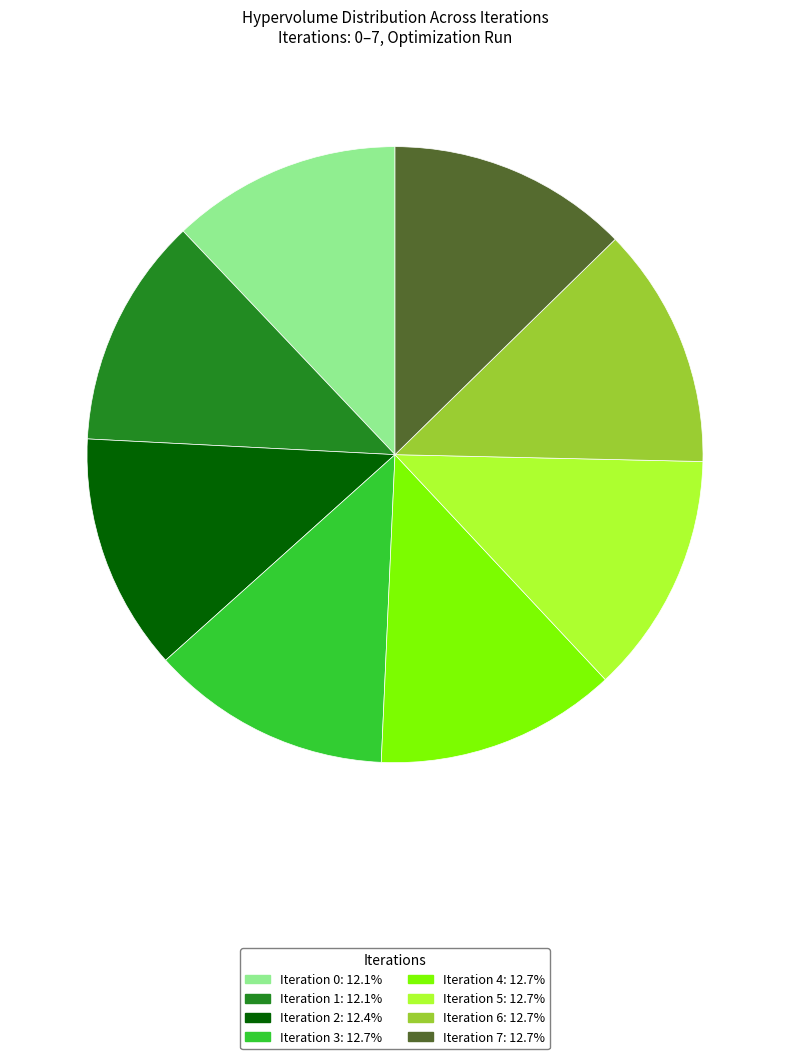

Combined, do Iteration 3: 12.7% and Iteration 2: 12.4% account for over 50%?

No